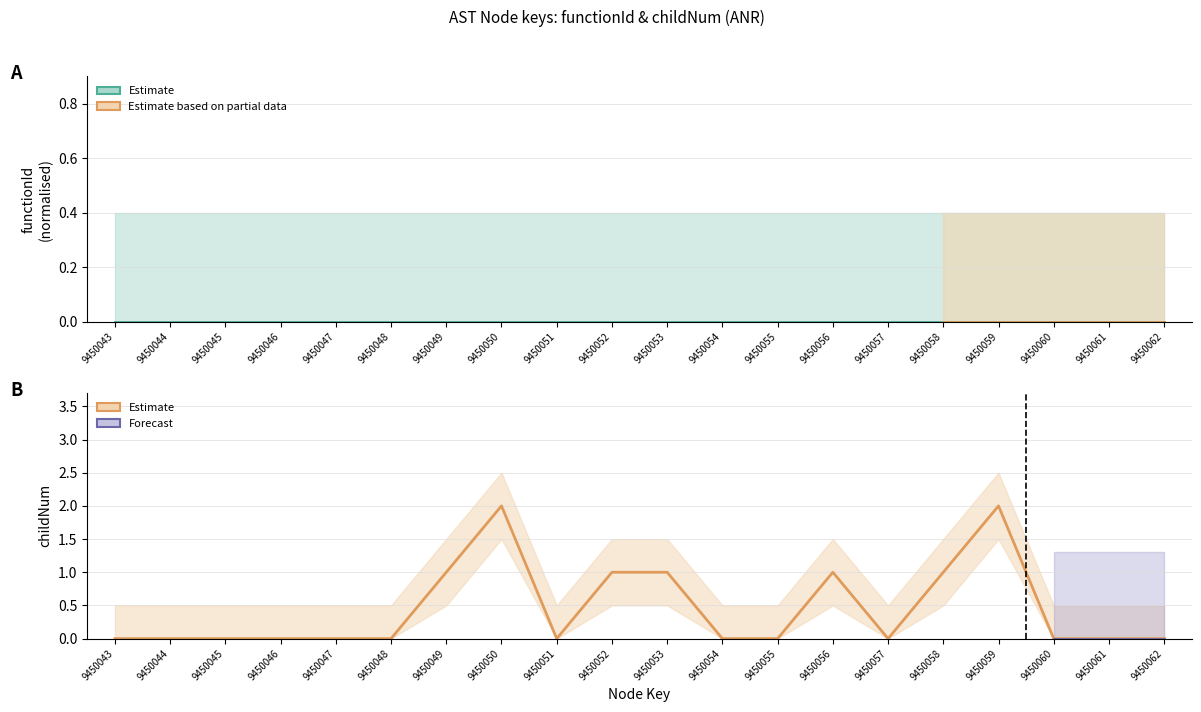

True or false: functionId has a value of 0 at 9450043.

True